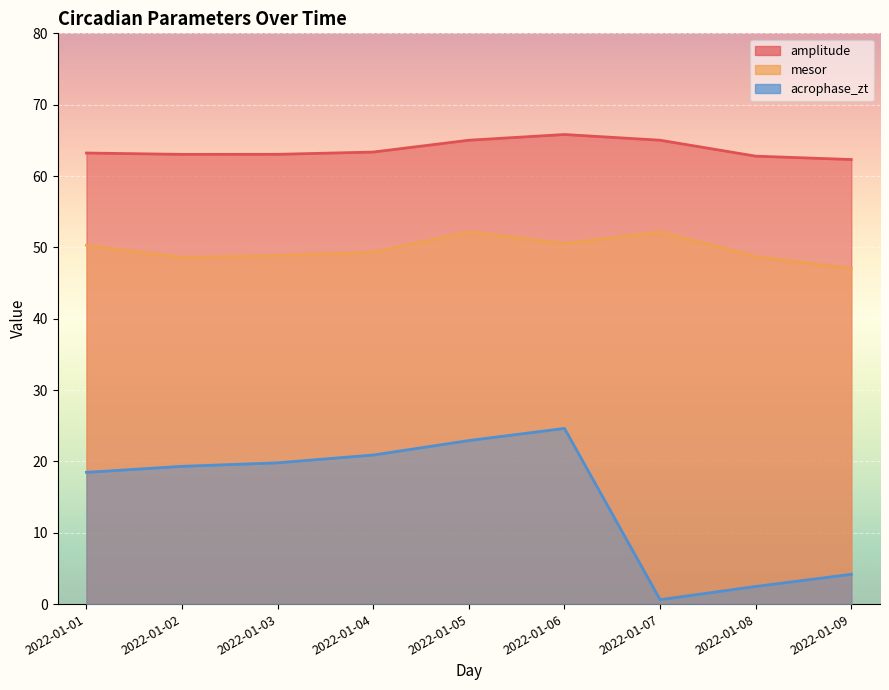

How many values in the acrophase_zt series are below 19?

4